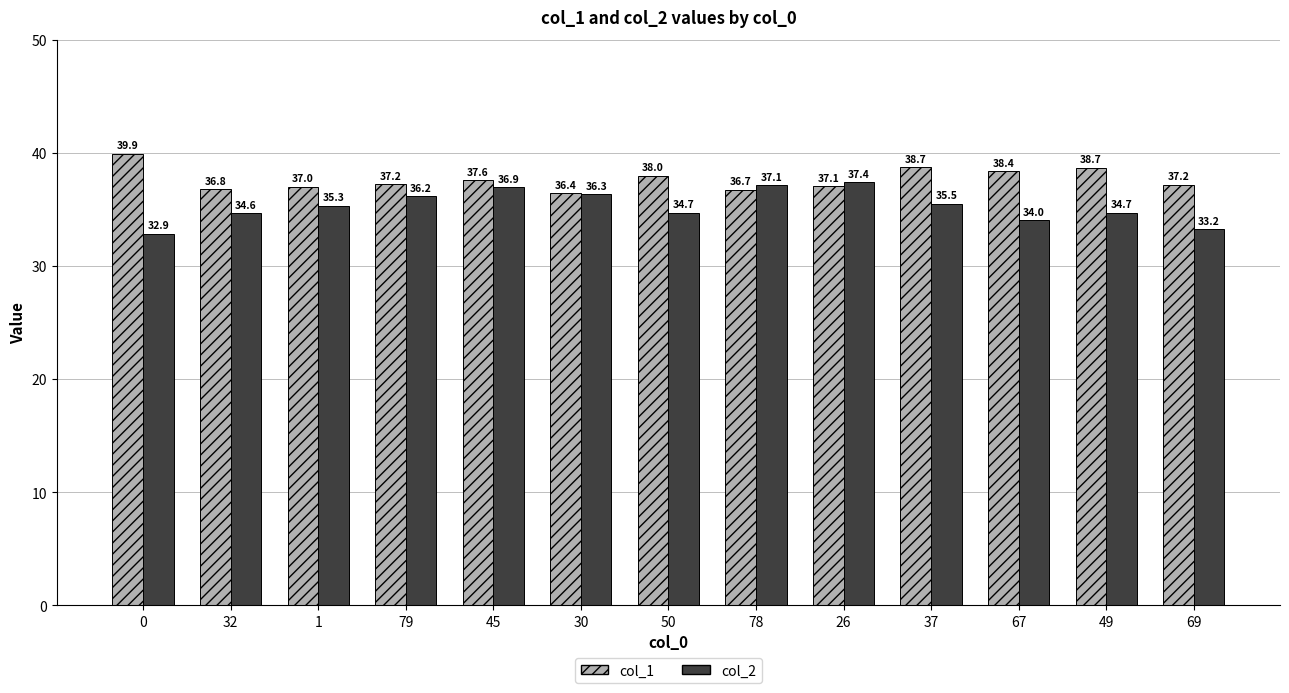

Reading left to right, extract all data points from this chart.

col_1: 39.9	36.8	37.0	37.2	37.6	36.4	38.0	36.7	37.1	38.7	38.4	38.7	37.2
col_2: 32.9	34.6	35.3	36.2	36.9	36.3	34.7	37.1	37.4	35.5	34.0	34.7	33.2